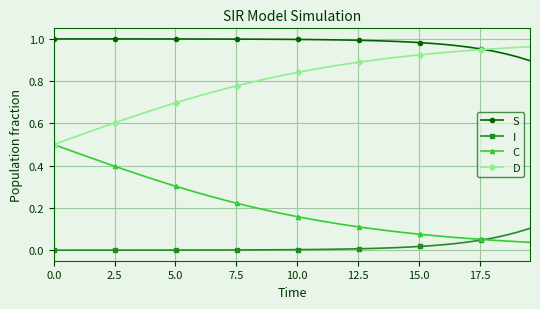

Rank the series by their average value, from highest to lowest.

S, D, C, I